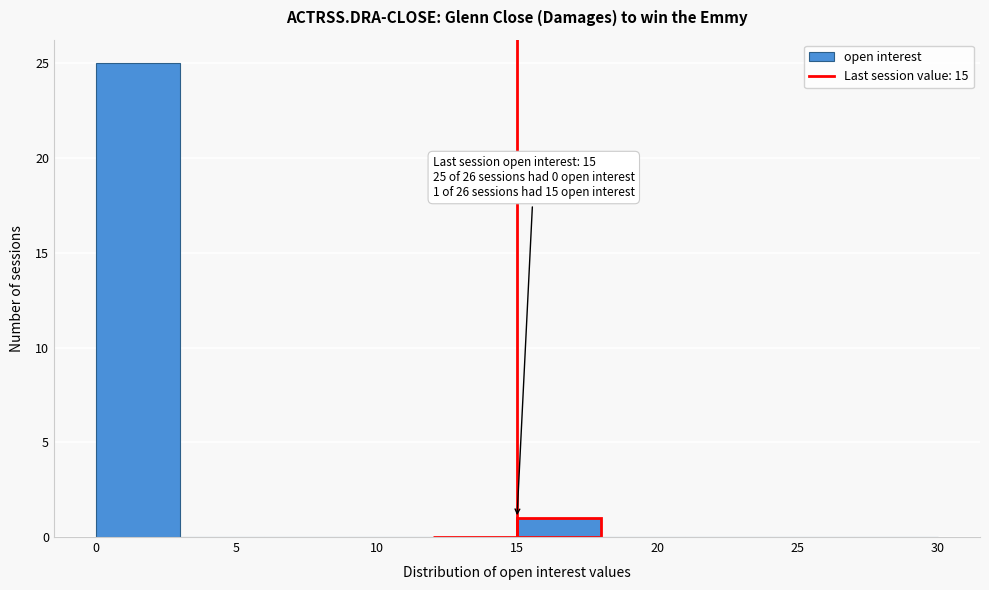

Which range on the x-axis has the tallest bar?

0 to 3